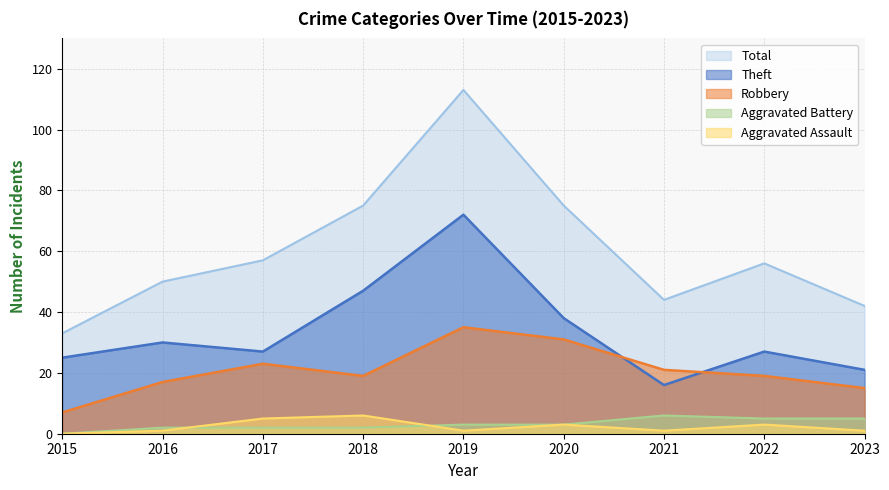

In Robbery, how many points are lower than both neighbors (excluding endpoints)?

1